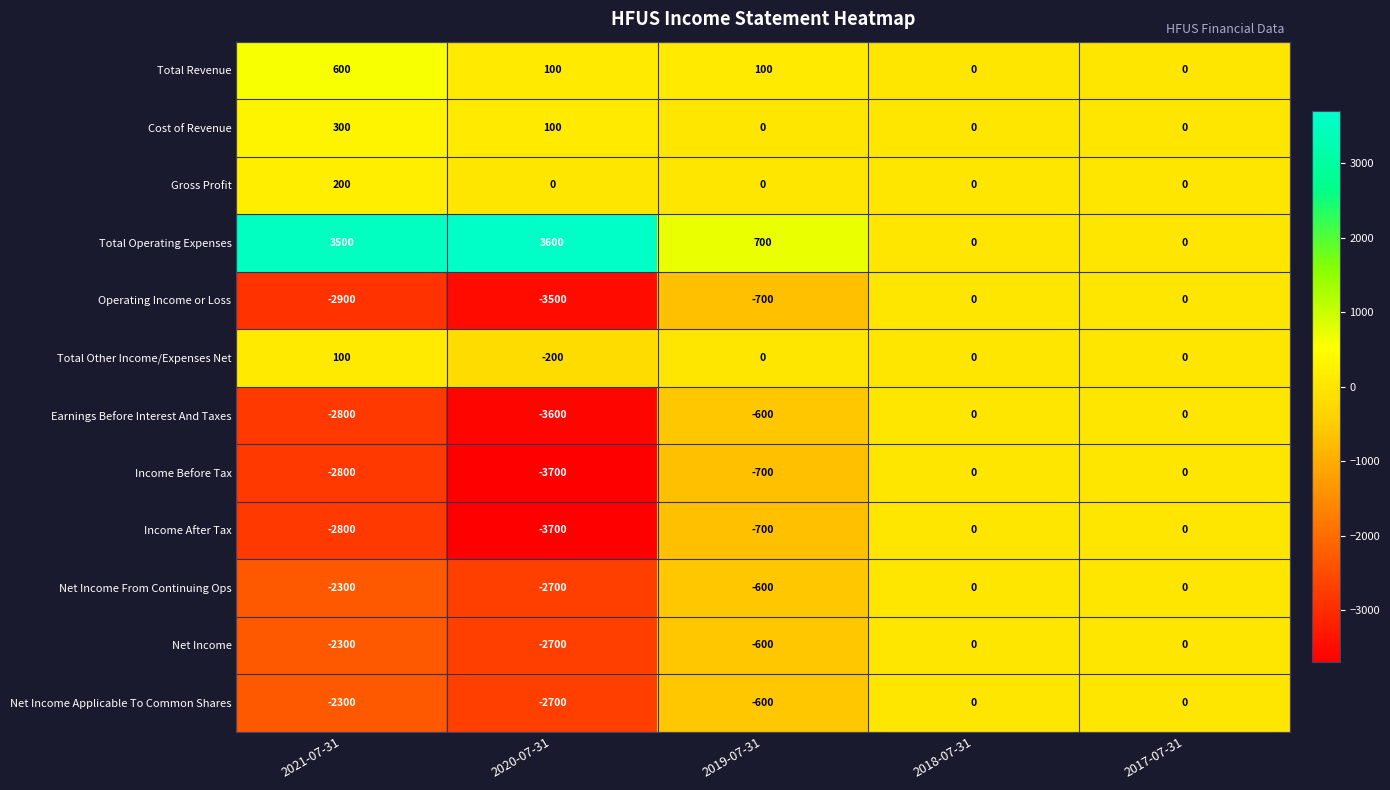

True or false: Operating Income or Loss has a value of 0 at 2018-07-31.

True